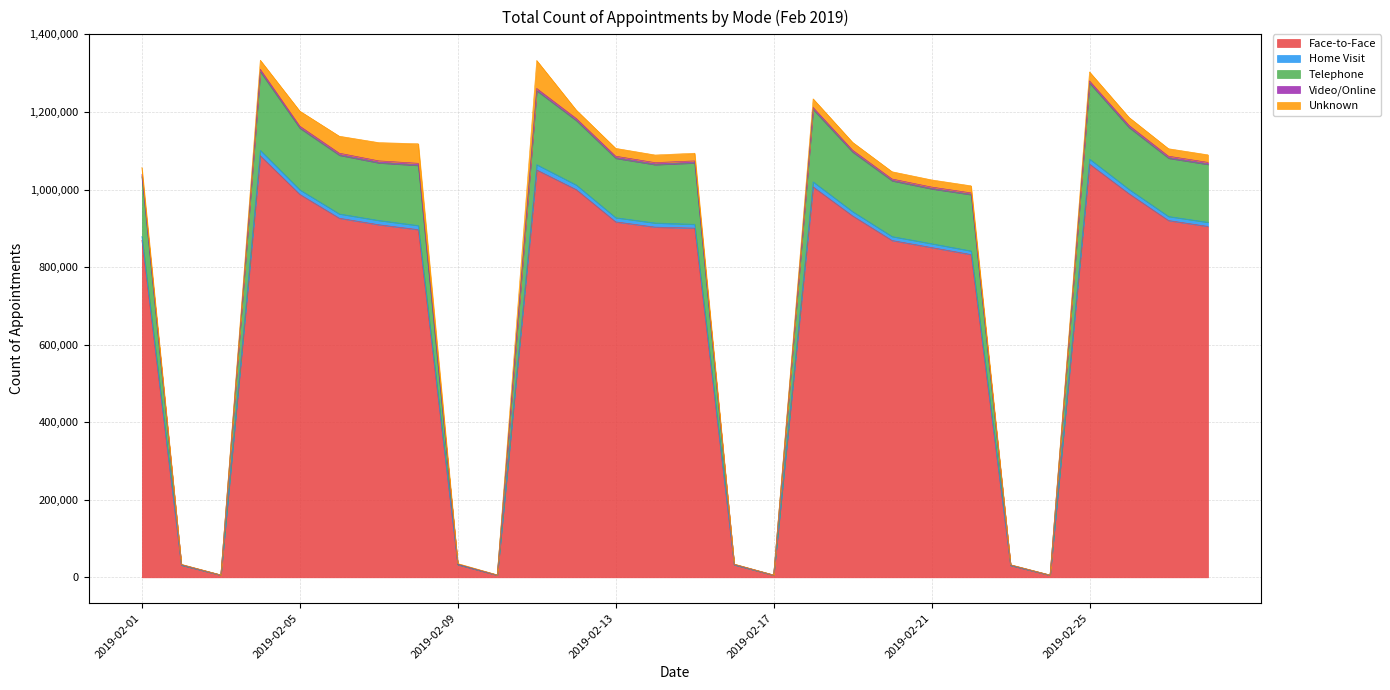

True or false: Video/Online and Telephone cross at least once.

False